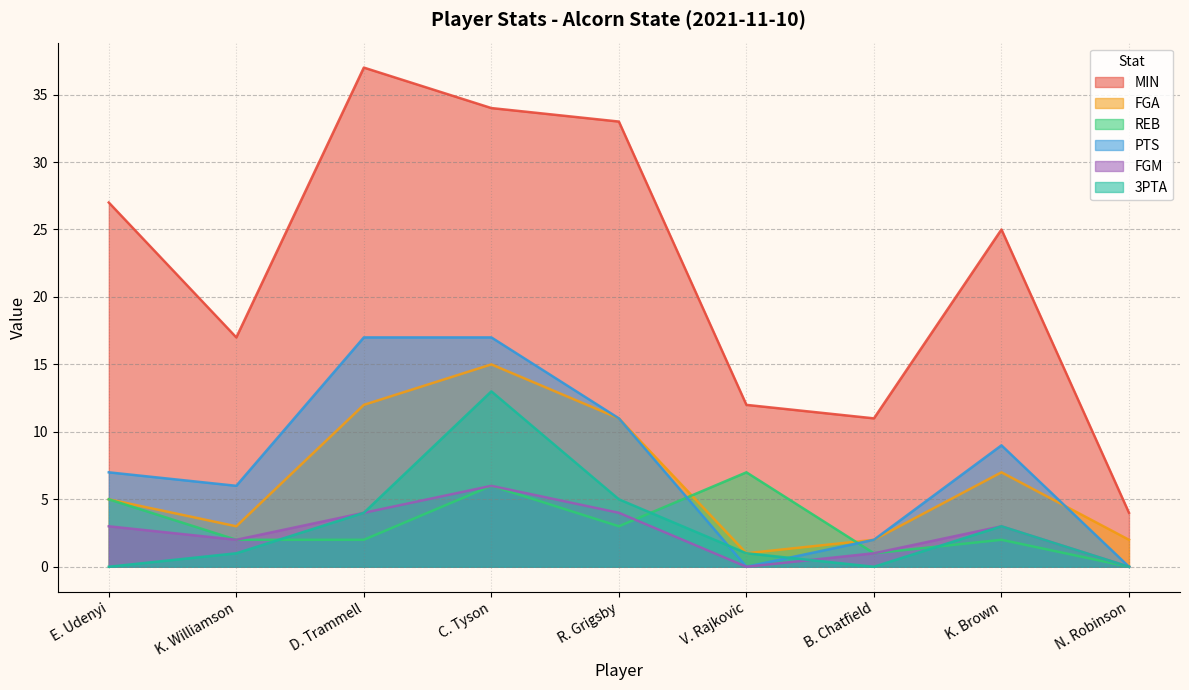

True or false: FGA and FGM cross at least once.

False